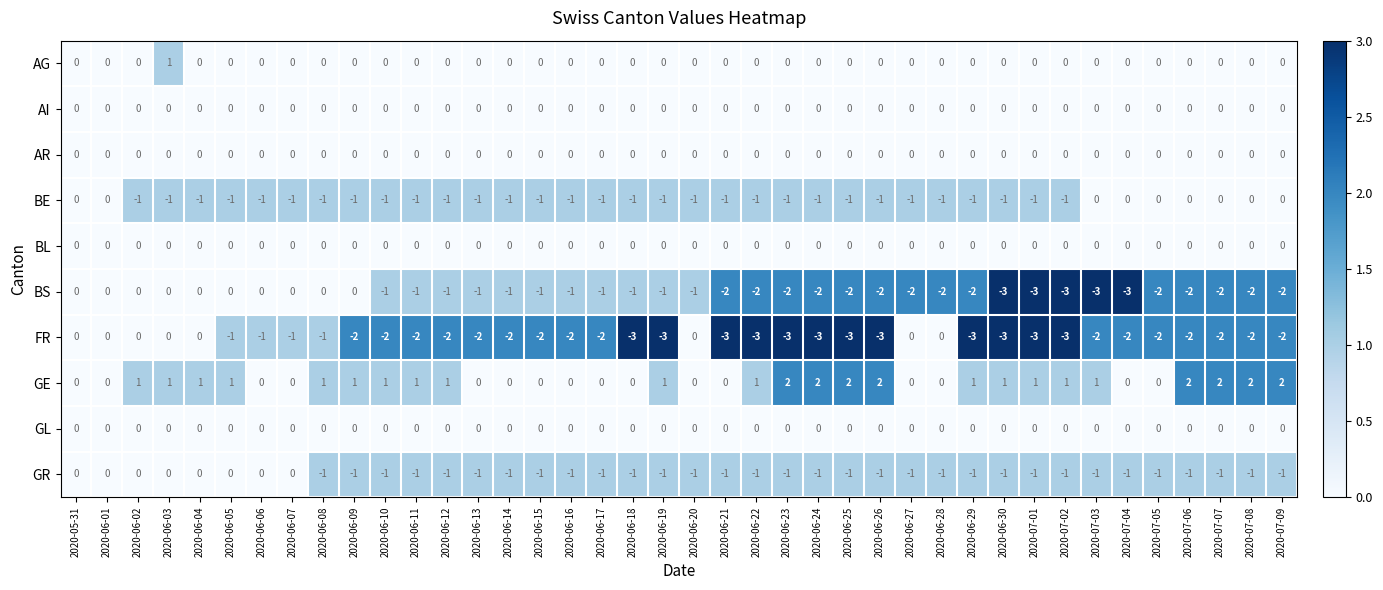

Between 2020-06-18 and 2020-07-03, which series saw the biggest shift?

BS